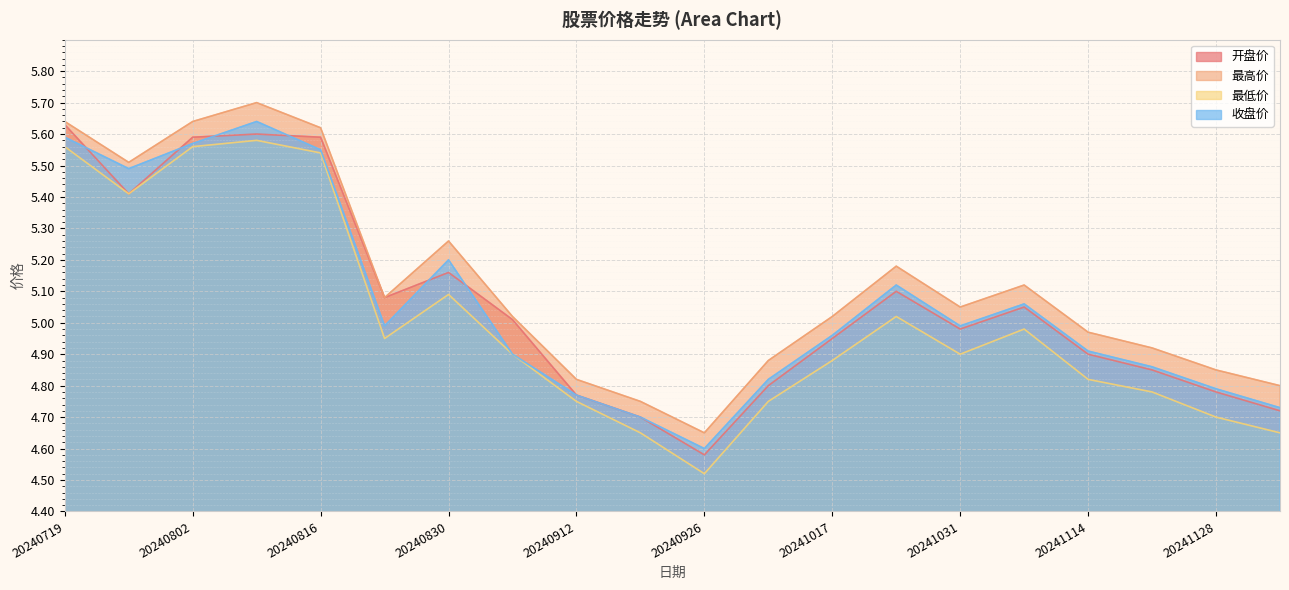

What is the sum of all 收盘价 values?

101.2